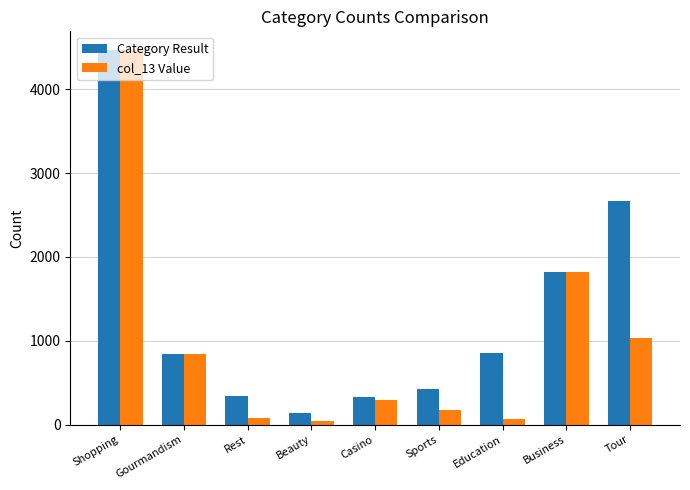

What is the total value across all series at Beauty?

170